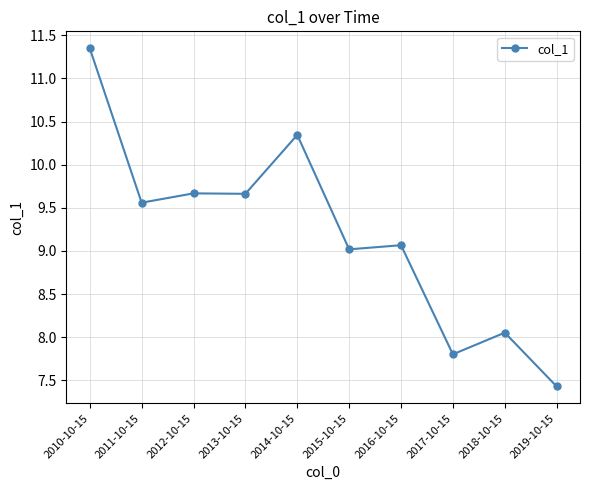

Where is the first local minimum?

2011-10-15